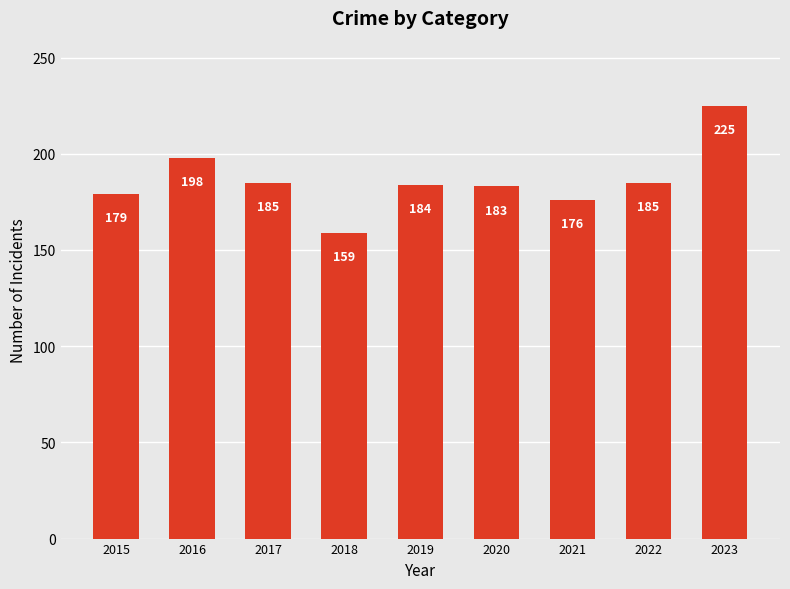

Reading right to left, transcribe all the data shown in this chart.

2023=225	2022=185	2021=176	2020=183	2019=184	2018=159	2017=185	2016=198	2015=179